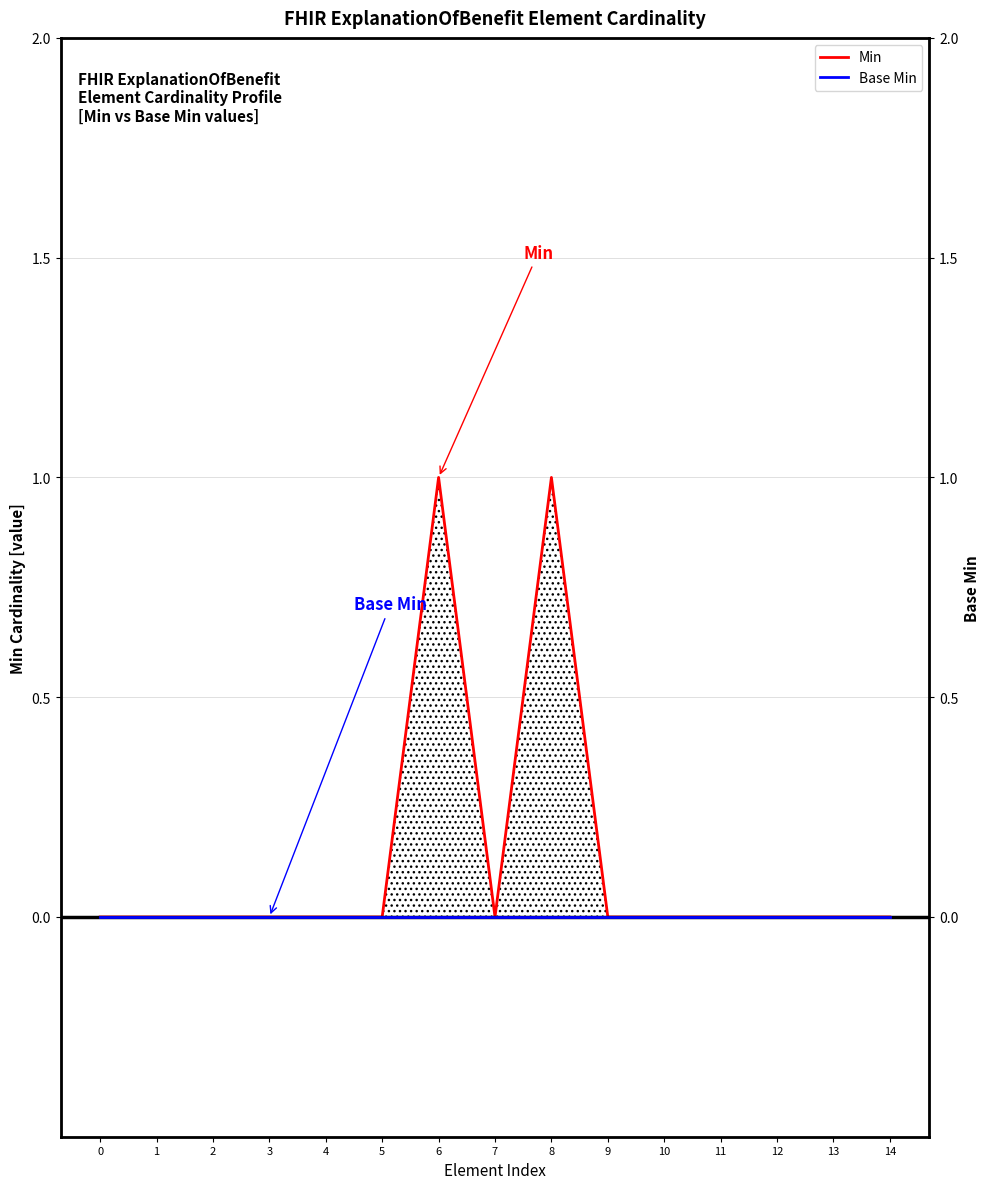

What is the difference between the second highest and second lowest values in the Min series?

1